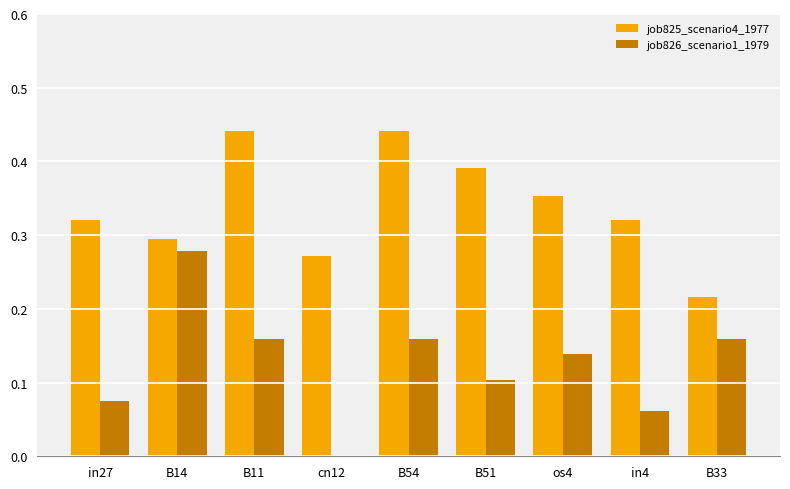

True or false: job825_scenario4_1977 has a value of 0.3 at in27.

True